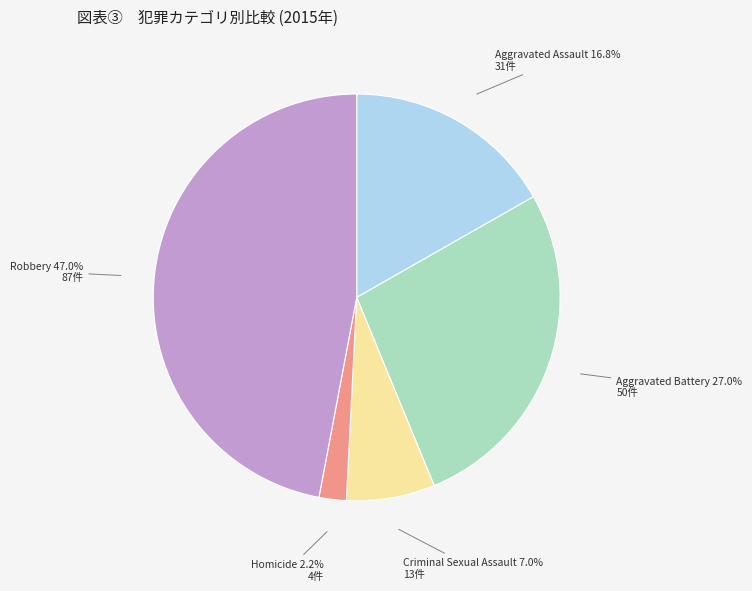

Is there any slice that represents more than half of the pie?

No